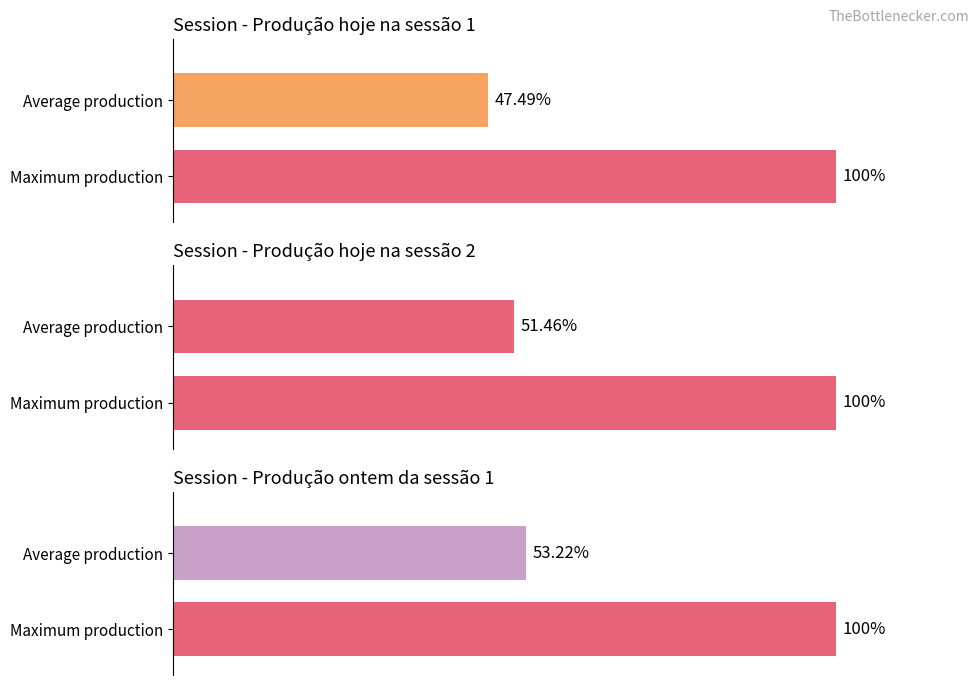

How many groups of bars are there?

2